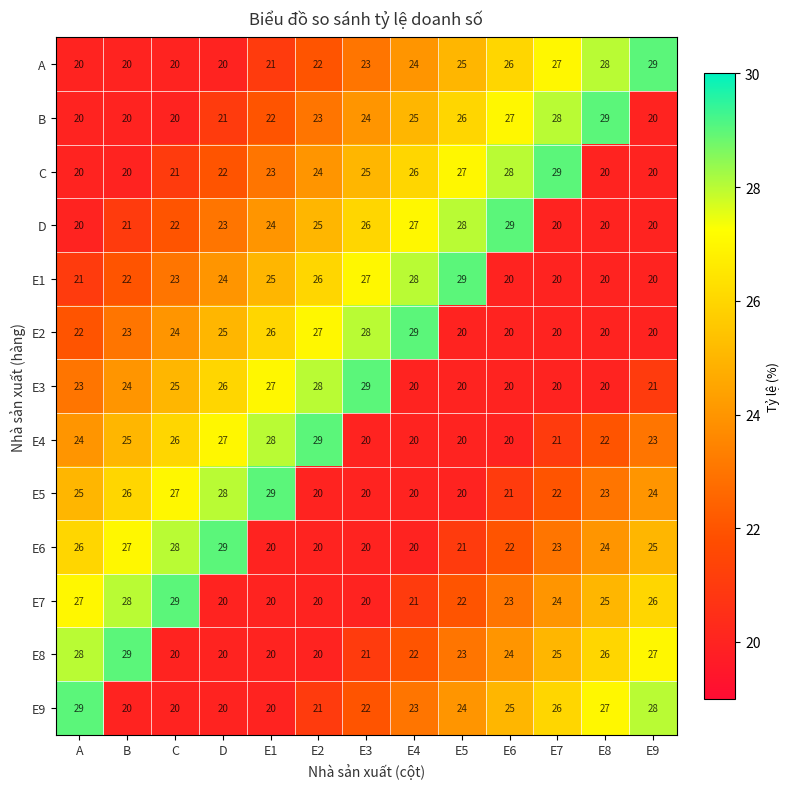

At how many categories does at least one series exceed 21?

13